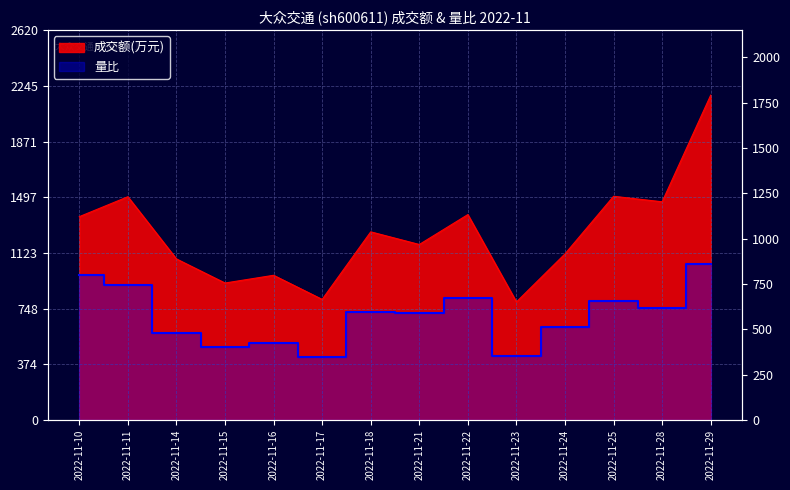

Which has a higher value, 2022-11-29 or 2022-11-18?

2022-11-29